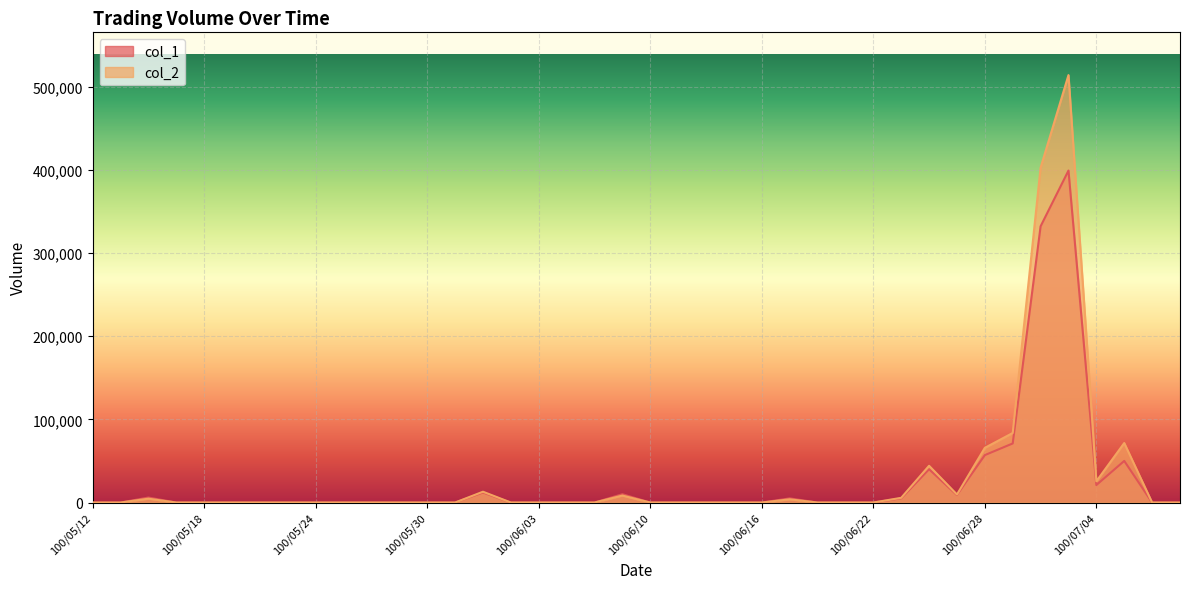

What is the label of the 14th point from the left?

100/05/31